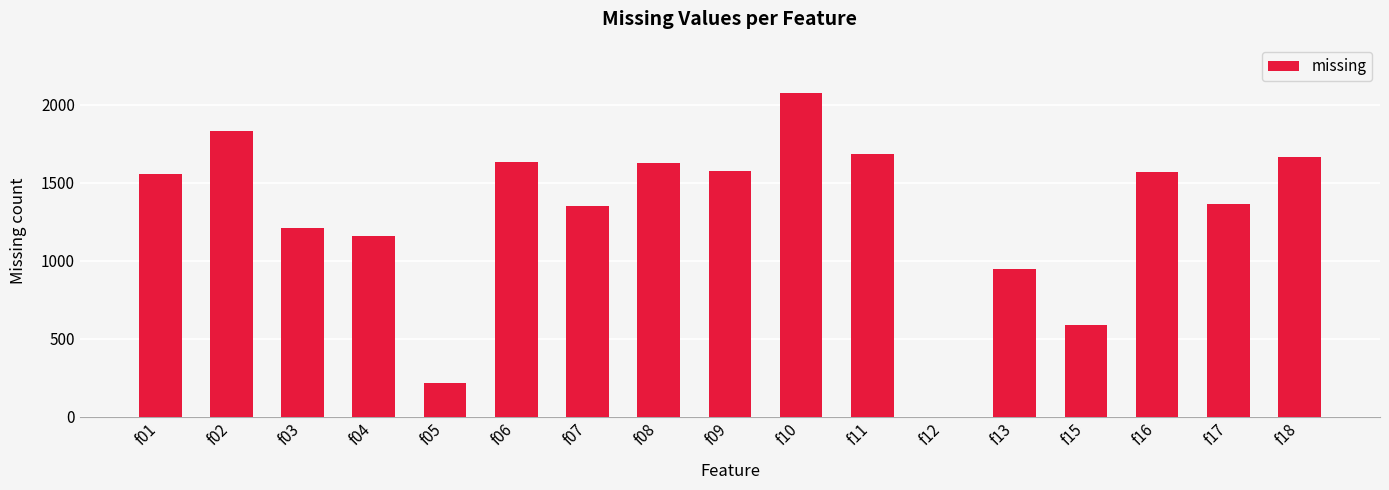

What is the greatest value displayed?

2076